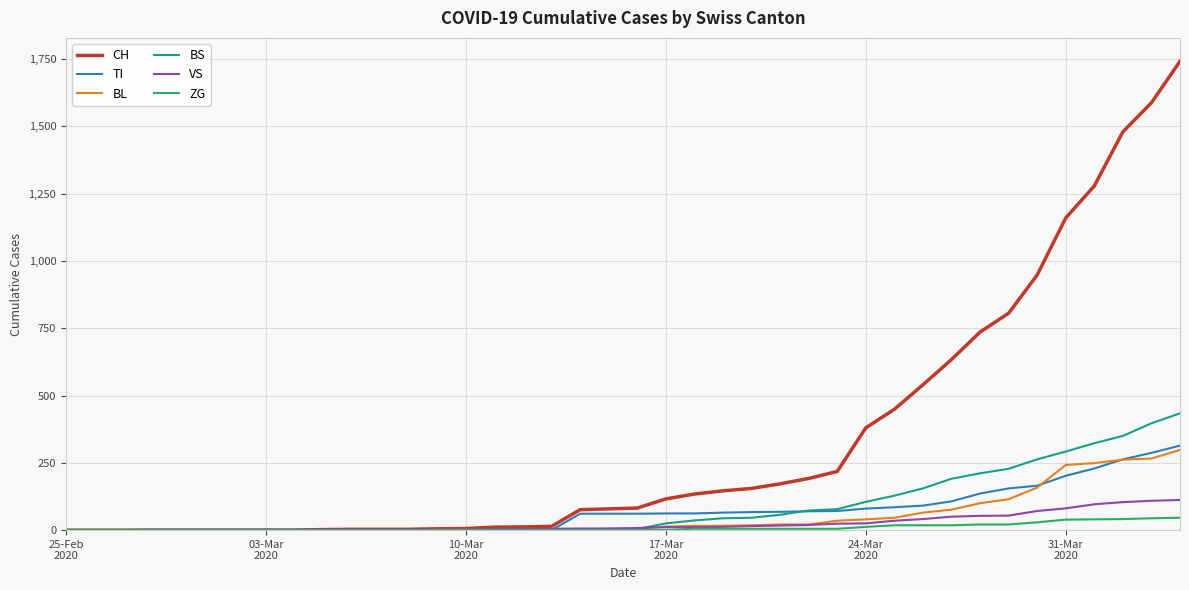

What is the highest value of the ZG series?

46